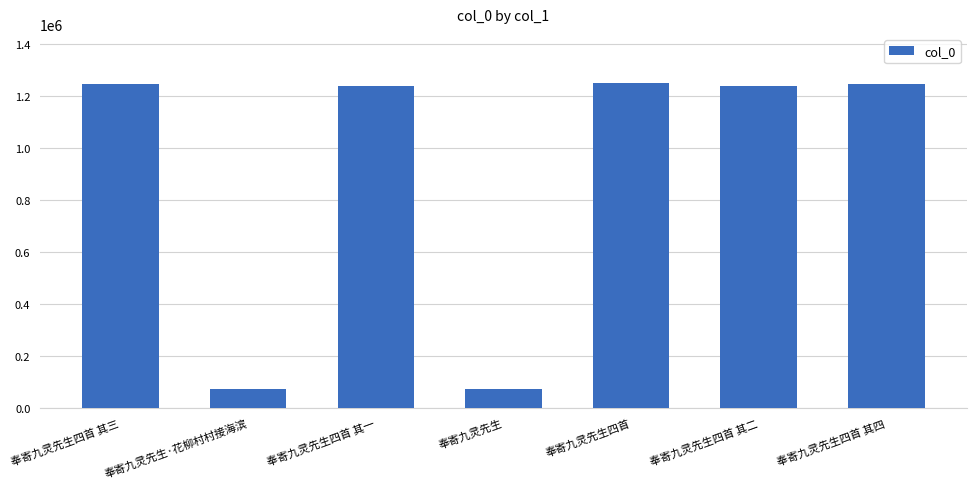

Does the chart contain stacked bars?

No